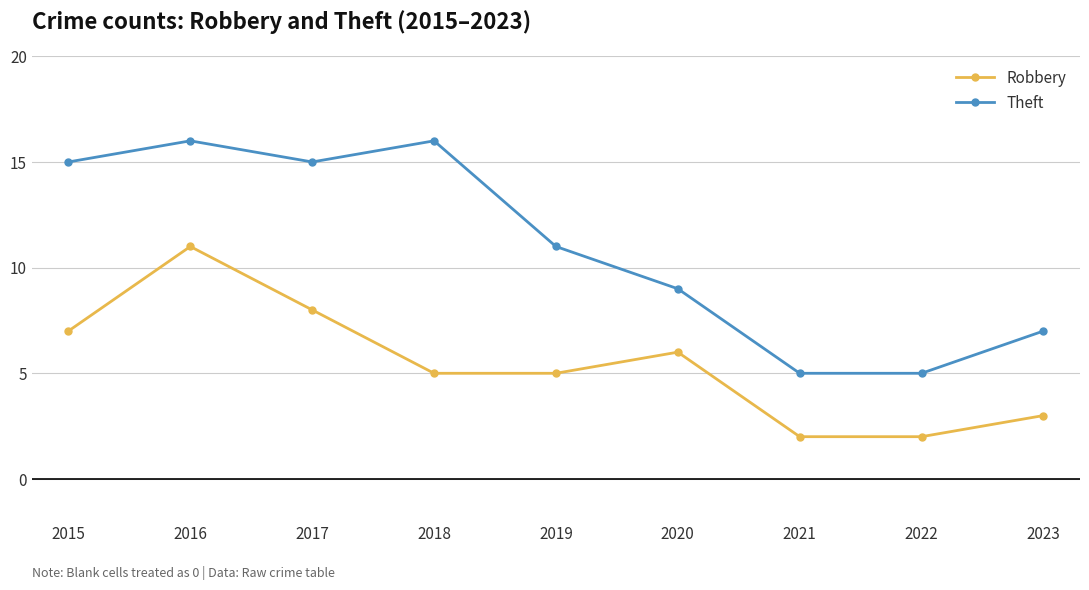

What is the sum of all Robbery values?

49